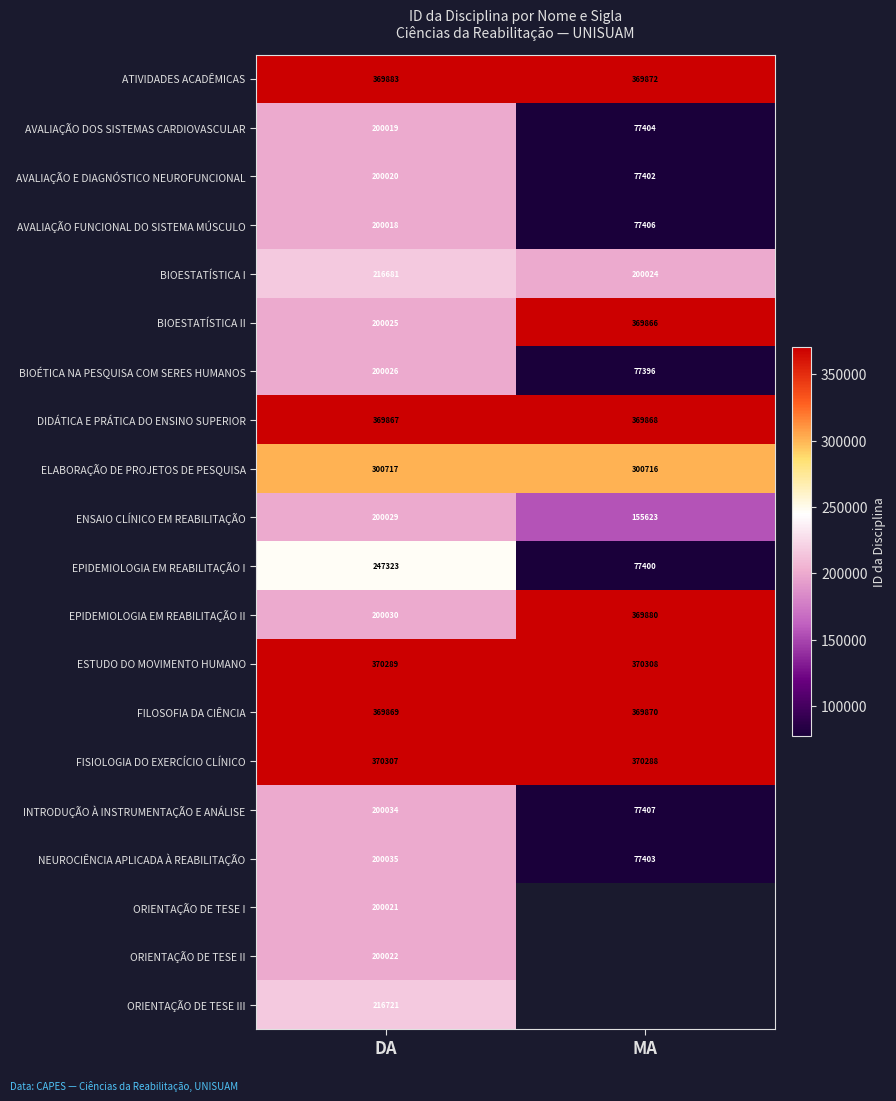

At how many categories does at least one series exceed 238958?

2